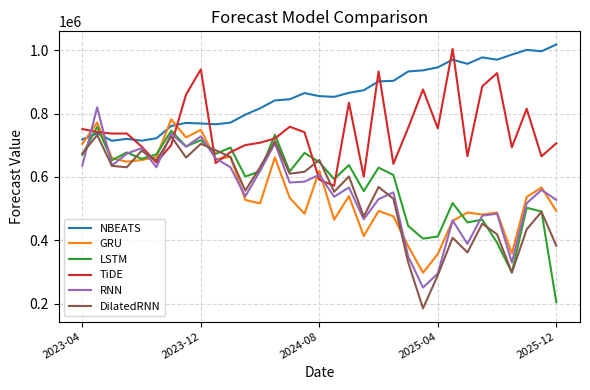

What is the maximum value for DilatedRNN?

732205.9